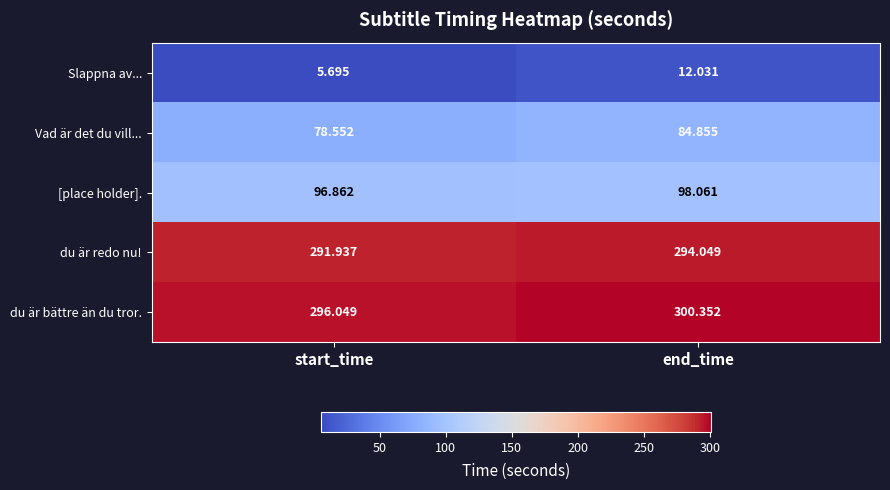

Rank the series at start_time from lowest to highest value.

Slappna av..., Vad är det du vill..., [place holder]., du är redo nu!, du är bättre än du tror.